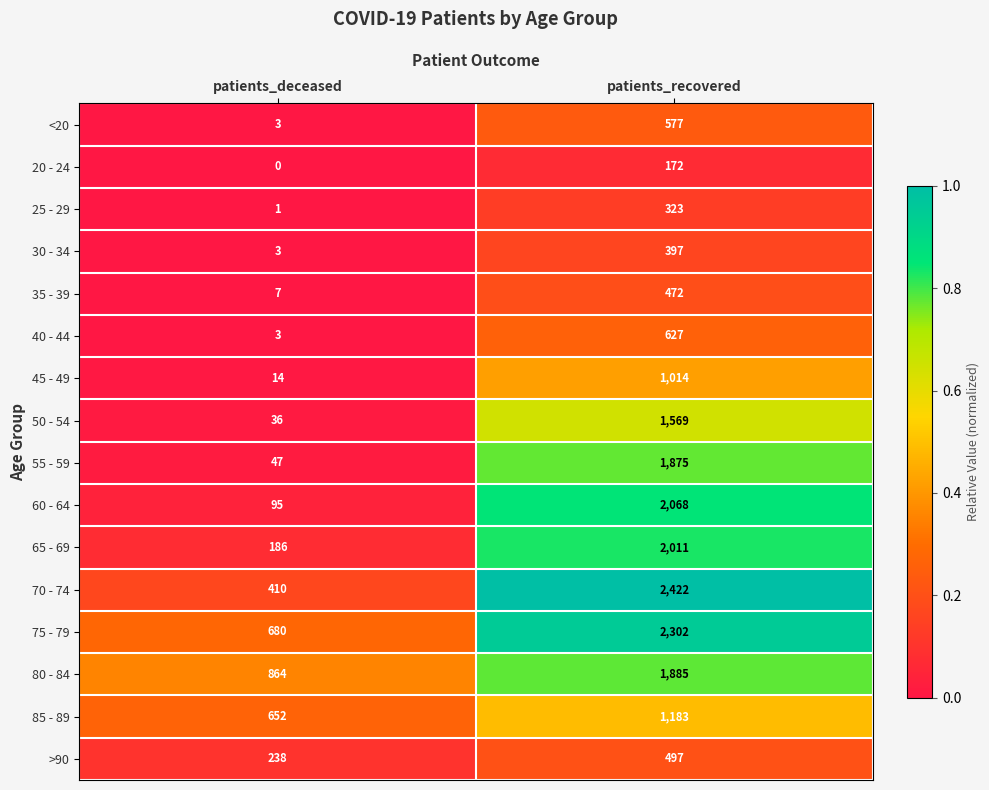

What is the spread (max minus min) of values at patients_recovered?

2250